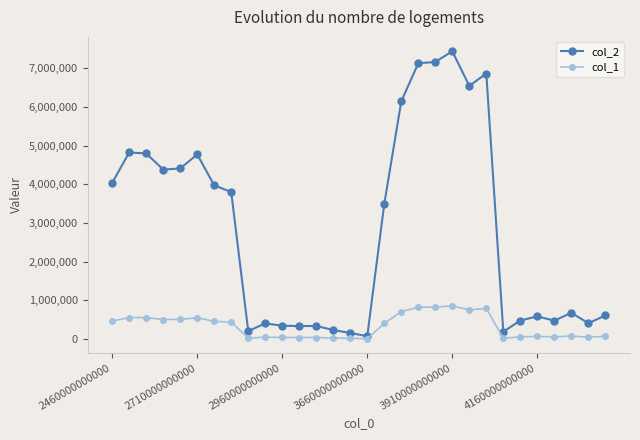

What is the value of the col_2 point at the 23rd from the left?

6864202.4